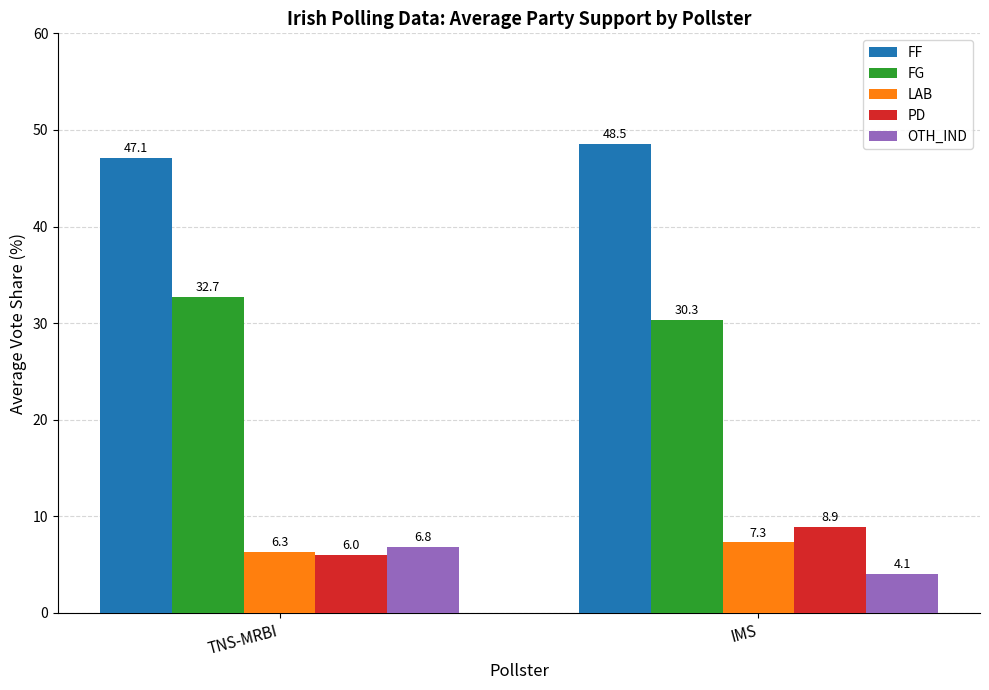

At which label is LAB closest to 6?

TNS-MRBI